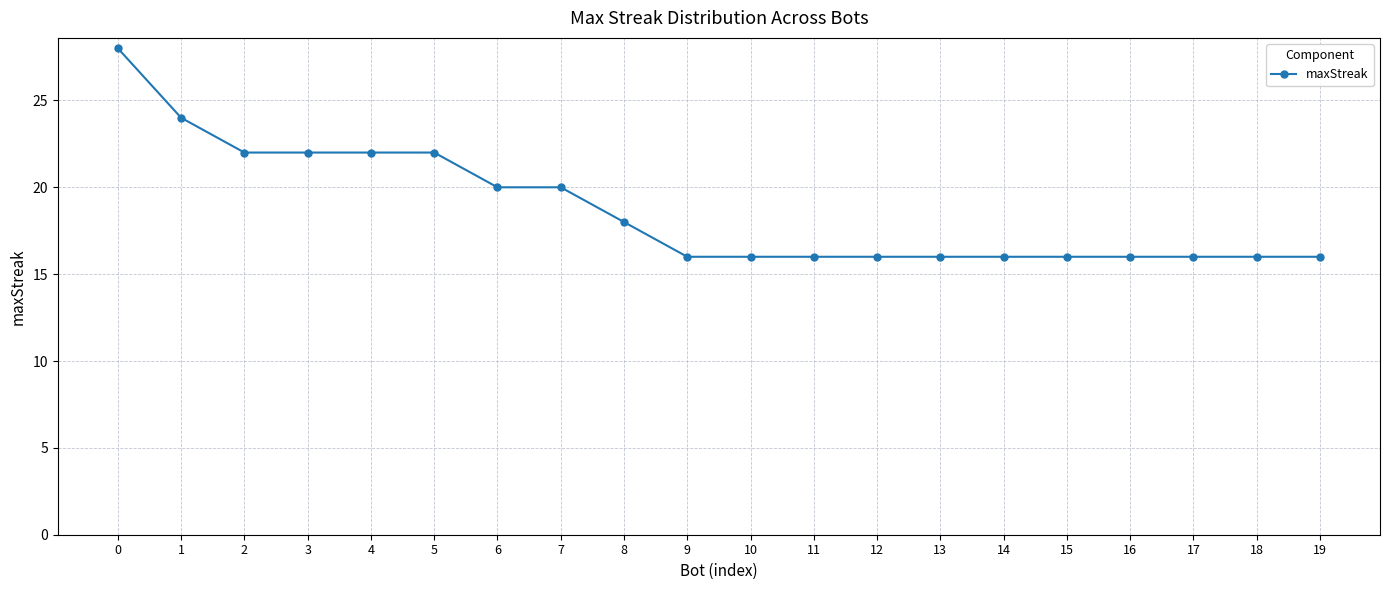

What is the sum of the values at 12 and 14?

32